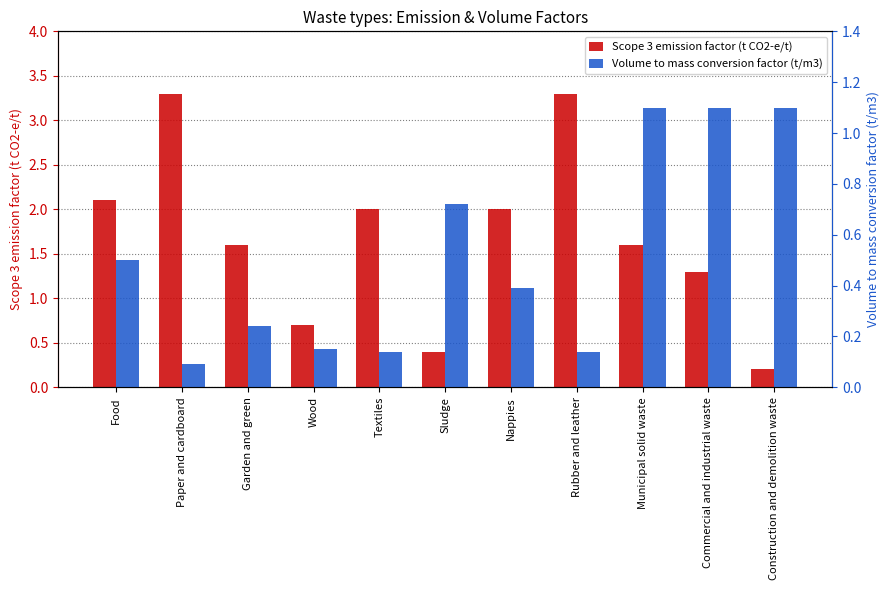

Which series has the largest total across all categories?

Scope 3 emission factor (t CO2-e/t)